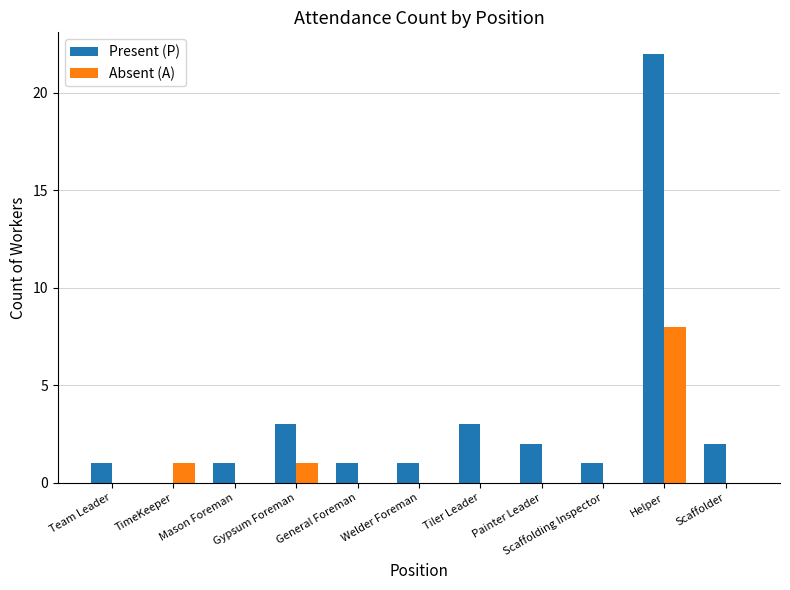

How many positive values does the Present (P) series have?

10